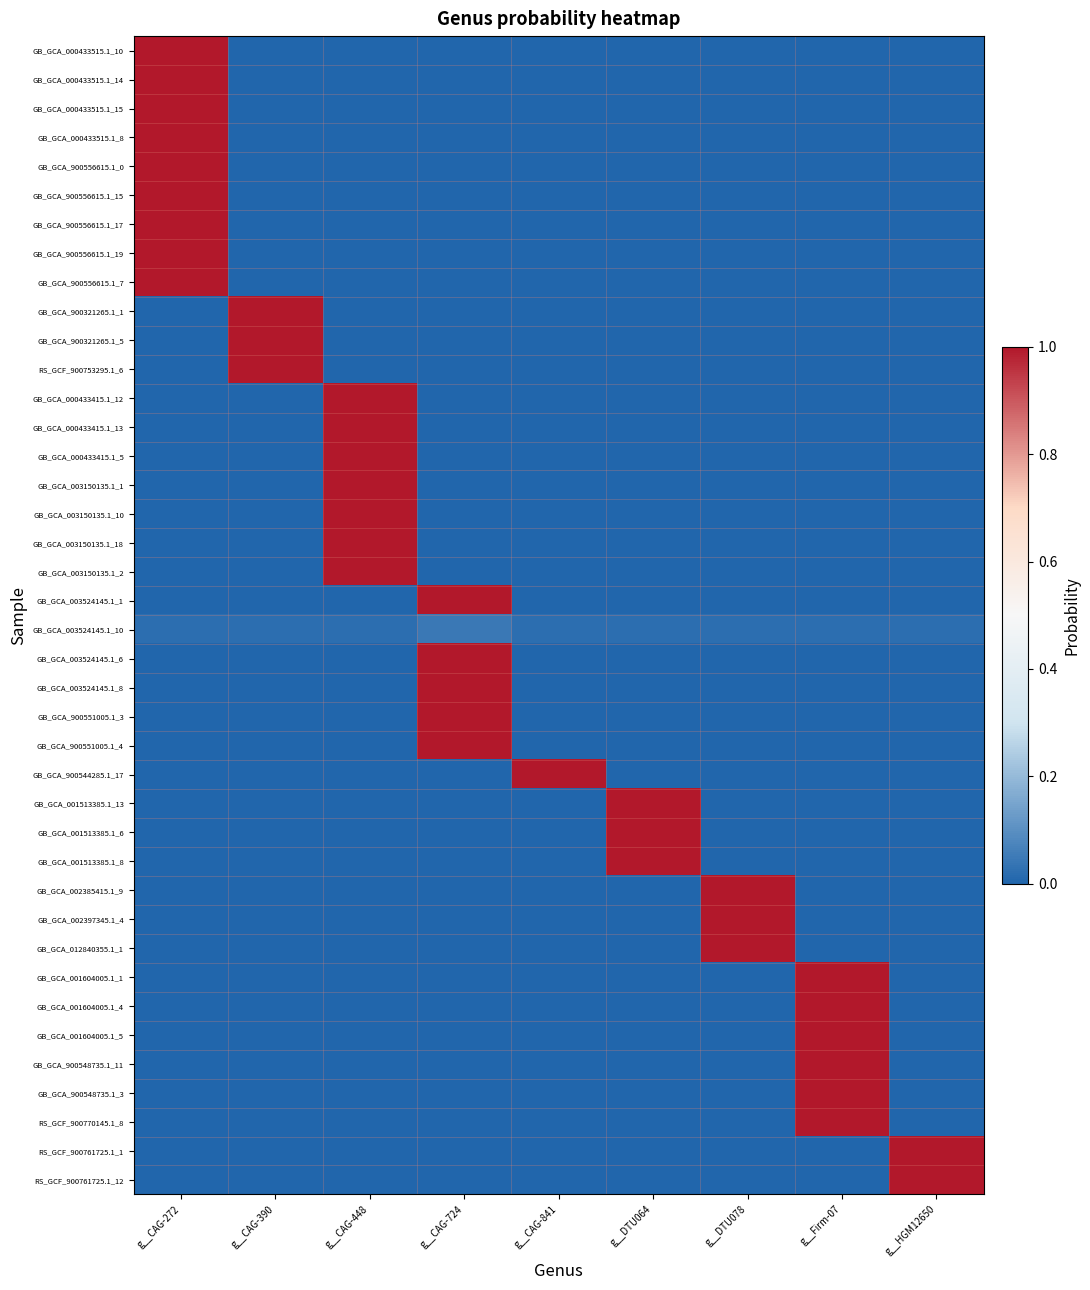

Reading left to right, extract all data points from this chart.

GB_GCA_000433515.1_10: g__CAG-272=1.0	g__CAG-390=0.0	g__CAG-448=0.0	g__CAG-724=0.0	g__CAG-841=0.0	g__DTU064=0.0	g__DTU078=0.0	g__Firm-07=0.0	g__HGM12650=0.0
GB_GCA_000433515.1_14: g__CAG-272=1.0	g__CAG-390=0.0	g__CAG-448=0.0	g__CAG-724=0.0	g__CAG-841=0.0	g__DTU064=0.0	g__DTU078=0.0	g__Firm-07=0.0	g__HGM12650=0.0
GB_GCA_000433515.1_15: g__CAG-272=1.0	g__CAG-390=0.0	g__CAG-448=0.0	g__CAG-724=0.0	g__CAG-841=0.0	g__DTU064=0.0	g__DTU078=0.0	g__Firm-07=0.0	g__HGM12650=0.0
GB_GCA_000433515.1_8: g__CAG-272=1.0	g__CAG-390=0.0	g__CAG-448=0.0	g__CAG-724=0.0	g__CAG-841=0.0	g__DTU064=0.0	g__DTU078=0.0	g__Firm-07=0.0	g__HGM12650=0.0
GB_GCA_900556615.1_0: g__CAG-272=1.0	g__CAG-390=0.0	g__CAG-448=0.0	g__CAG-724=0.0	g__CAG-841=0.0	g__DTU064=0.0	g__DTU078=0.0	g__Firm-07=0.0	g__HGM12650=0.0
GB_GCA_900556615.1_15: g__CAG-272=1.0	g__CAG-390=0.0	g__CAG-448=0.0	g__CAG-724=0.0	g__CAG-841=0.0	g__DTU064=0.0	g__DTU078=0.0	g__Firm-07=0.0	g__HGM12650=0.0
GB_GCA_900556615.1_17: g__CAG-272=1.0	g__CAG-390=0.0	g__CAG-448=0.0	g__CAG-724=0.0	g__CAG-841=0.0	g__DTU064=0.0	g__DTU078=0.0	g__Firm-07=0.0	g__HGM12650=0.0
GB_GCA_900556615.1_19: g__CAG-272=1.0	g__CAG-390=0.0	g__CAG-448=0.0	g__CAG-724=0.0	g__CAG-841=0.0	g__DTU064=0.0	g__DTU078=0.0	g__Firm-07=0.0	g__HGM12650=0.0
GB_GCA_900556615.1_7: g__CAG-272=1.0	g__CAG-390=0.0	g__CAG-448=0.0	g__CAG-724=0.0	g__CAG-841=0.0	g__DTU064=0.0	g__DTU078=0.0	g__Firm-07=0.0	g__HGM12650=0.0
GB_GCA_900321265.1_1: g__CAG-272=0.0	g__CAG-390=1.0	g__CAG-448=0.0	g__CAG-724=0.0	g__CAG-841=0.0	g__DTU064=0.0	g__DTU078=0.0	g__Firm-07=0.0	g__HGM12650=0.0
GB_GCA_900321265.1_5: g__CAG-272=0.0	g__CAG-390=1.0	g__CAG-448=0.0	g__CAG-724=0.0	g__CAG-841=0.0	g__DTU064=0.0	g__DTU078=0.0	g__Firm-07=0.0	g__HGM12650=0.0
RS_GCF_900753295.1_6: g__CAG-272=0.0	g__CAG-390=1.0	g__CAG-448=0.0	g__CAG-724=0.0	g__CAG-841=0.0	g__DTU064=0.0	g__DTU078=0.0	g__Firm-07=0.0	g__HGM12650=0.0
GB_GCA_000433415.1_12: g__CAG-272=0.0	g__CAG-390=0.0	g__CAG-448=1.0	g__CAG-724=0.0	g__CAG-841=0.0	g__DTU064=0.0	g__DTU078=0.0	g__Firm-07=0.0	g__HGM12650=0.0
GB_GCA_000433415.1_13: g__CAG-272=0.0	g__CAG-390=0.0	g__CAG-448=1.0	g__CAG-724=0.0	g__CAG-841=0.0	g__DTU064=0.0	g__DTU078=0.0	g__Firm-07=0.0	g__HGM12650=0.0
GB_GCA_000433415.1_5: g__CAG-272=0.0	g__CAG-390=0.0	g__CAG-448=1.0	g__CAG-724=0.0	g__CAG-841=0.0	g__DTU064=0.0	g__DTU078=0.0	g__Firm-07=0.0	g__HGM12650=0.0
GB_GCA_003150135.1_1: g__CAG-272=0.0	g__CAG-390=0.0	g__CAG-448=1.0	g__CAG-724=0.0	g__CAG-841=0.0	g__DTU064=0.0	g__DTU078=0.0	g__Firm-07=0.0	g__HGM12650=0.0
GB_GCA_003150135.1_10: g__CAG-272=0.0	g__CAG-390=0.0	g__CAG-448=1.0	g__CAG-724=0.0	g__CAG-841=0.0	g__DTU064=0.0	g__DTU078=0.0	g__Firm-07=0.0	g__HGM12650=0.0
GB_GCA_003150135.1_18: g__CAG-272=0.0	g__CAG-390=0.0	g__CAG-448=1.0	g__CAG-724=0.0	g__CAG-841=0.0	g__DTU064=0.0	g__DTU078=0.0	g__Firm-07=0.0	g__HGM12650=0.0
GB_GCA_003150135.1_2: g__CAG-272=0.0	g__CAG-390=0.0	g__CAG-448=1.0	g__CAG-724=0.0	g__CAG-841=0.0	g__DTU064=0.0	g__DTU078=0.0	g__Firm-07=0.0	g__HGM12650=0.0
GB_GCA_003524145.1_1: g__CAG-272=0.0	g__CAG-390=0.0	g__CAG-448=0.0	g__CAG-724=1.0	g__CAG-841=0.0	g__DTU064=0.0	g__DTU078=0.0	g__Firm-07=0.0	g__HGM12650=0.0
GB_GCA_003524145.1_10: g__CAG-272=0.0	g__CAG-390=0.0	g__CAG-448=0.0	g__CAG-724=0.0	g__CAG-841=0.0	g__DTU064=0.0	g__DTU078=0.0	g__Firm-07=0.0	g__HGM12650=0.0
GB_GCA_003524145.1_6: g__CAG-272=0.0	g__CAG-390=0.0	g__CAG-448=0.0	g__CAG-724=1.0	g__CAG-841=0.0	g__DTU064=0.0	g__DTU078=0.0	g__Firm-07=0.0	g__HGM12650=0.0
GB_GCA_003524145.1_8: g__CAG-272=0.0	g__CAG-390=0.0	g__CAG-448=0.0	g__CAG-724=1.0	g__CAG-841=0.0	g__DTU064=0.0	g__DTU078=0.0	g__Firm-07=0.0	g__HGM12650=0.0
GB_GCA_900551005.1_3: g__CAG-272=0.0	g__CAG-390=0.0	g__CAG-448=0.0	g__CAG-724=1.0	g__CAG-841=0.0	g__DTU064=0.0	g__DTU078=0.0	g__Firm-07=0.0	g__HGM12650=0.0
GB_GCA_900551005.1_4: g__CAG-272=0.0	g__CAG-390=0.0	g__CAG-448=0.0	g__CAG-724=1.0	g__CAG-841=0.0	g__DTU064=0.0	g__DTU078=0.0	g__Firm-07=0.0	g__HGM12650=0.0
GB_GCA_900544285.1_17: g__CAG-272=0.0	g__CAG-390=0.0	g__CAG-448=0.0	g__CAG-724=0.0	g__CAG-841=1.0	g__DTU064=0.0	g__DTU078=0.0	g__Firm-07=0.0	g__HGM12650=0.0
GB_GCA_001513385.1_13: g__CAG-272=0.0	g__CAG-390=0.0	g__CAG-448=0.0	g__CAG-724=0.0	g__CAG-841=0.0	g__DTU064=1.0	g__DTU078=0.0	g__Firm-07=0.0	g__HGM12650=0.0
GB_GCA_001513385.1_6: g__CAG-272=0.0	g__CAG-390=0.0	g__CAG-448=0.0	g__CAG-724=0.0	g__CAG-841=0.0	g__DTU064=1.0	g__DTU078=0.0	g__Firm-07=0.0	g__HGM12650=0.0
GB_GCA_001513385.1_8: g__CAG-272=0.0	g__CAG-390=0.0	g__CAG-448=0.0	g__CAG-724=0.0	g__CAG-841=0.0	g__DTU064=1.0	g__DTU078=0.0	g__Firm-07=0.0	g__HGM12650=0.0
GB_GCA_002385415.1_9: g__CAG-272=0.0	g__CAG-390=0.0	g__CAG-448=0.0	g__CAG-724=0.0	g__CAG-841=0.0	g__DTU064=0.0	g__DTU078=1.0	g__Firm-07=0.0	g__HGM12650=0.0
GB_GCA_002397345.1_4: g__CAG-272=0.0	g__CAG-390=0.0	g__CAG-448=0.0	g__CAG-724=0.0	g__CAG-841=0.0	g__DTU064=0.0	g__DTU078=1.0	g__Firm-07=0.0	g__HGM12650=0.0
GB_GCA_012840355.1_1: g__CAG-272=0.0	g__CAG-390=0.0	g__CAG-448=0.0	g__CAG-724=0.0	g__CAG-841=0.0	g__DTU064=0.0	g__DTU078=1.0	g__Firm-07=0.0	g__HGM12650=0.0
GB_GCA_001604005.1_1: g__CAG-272=0.0	g__CAG-390=0.0	g__CAG-448=0.0	g__CAG-724=0.0	g__CAG-841=0.0	g__DTU064=0.0	g__DTU078=0.0	g__Firm-07=1.0	g__HGM12650=0.0
GB_GCA_001604005.1_4: g__CAG-272=0.0	g__CAG-390=0.0	g__CAG-448=0.0	g__CAG-724=0.0	g__CAG-841=0.0	g__DTU064=0.0	g__DTU078=0.0	g__Firm-07=1.0	g__HGM12650=0.0
GB_GCA_001604005.1_5: g__CAG-272=0.0	g__CAG-390=0.0	g__CAG-448=0.0	g__CAG-724=0.0	g__CAG-841=0.0	g__DTU064=0.0	g__DTU078=0.0	g__Firm-07=1.0	g__HGM12650=0.0
GB_GCA_900548735.1_11: g__CAG-272=0.0	g__CAG-390=0.0	g__CAG-448=0.0	g__CAG-724=0.0	g__CAG-841=0.0	g__DTU064=0.0	g__DTU078=0.0	g__Firm-07=1.0	g__HGM12650=0.0
GB_GCA_900548735.1_3: g__CAG-272=0.0	g__CAG-390=0.0	g__CAG-448=0.0	g__CAG-724=0.0	g__CAG-841=0.0	g__DTU064=0.0	g__DTU078=0.0	g__Firm-07=1.0	g__HGM12650=0.0
RS_GCF_900770145.1_8: g__CAG-272=0.0	g__CAG-390=0.0	g__CAG-448=0.0	g__CAG-724=0.0	g__CAG-841=0.0	g__DTU064=0.0	g__DTU078=0.0	g__Firm-07=1.0	g__HGM12650=0.0
RS_GCF_900761725.1_1: g__CAG-272=0.0	g__CAG-390=0.0	g__CAG-448=0.0	g__CAG-724=0.0	g__CAG-841=0.0	g__DTU064=0.0	g__DTU078=0.0	g__Firm-07=0.0	g__HGM12650=1.0
RS_GCF_900761725.1_12: g__CAG-272=0.0	g__CAG-390=0.0	g__CAG-448=0.0	g__CAG-724=0.0	g__CAG-841=0.0	g__DTU064=0.0	g__DTU078=0.0	g__Firm-07=0.0	g__HGM12650=1.0